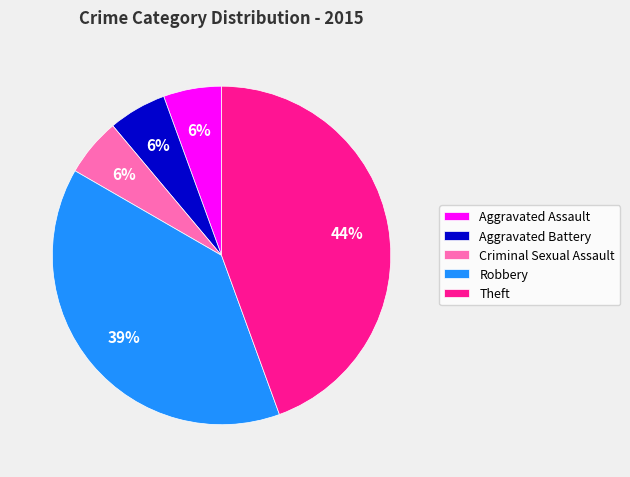

Which category has the biggest portion of the pie?

Theft